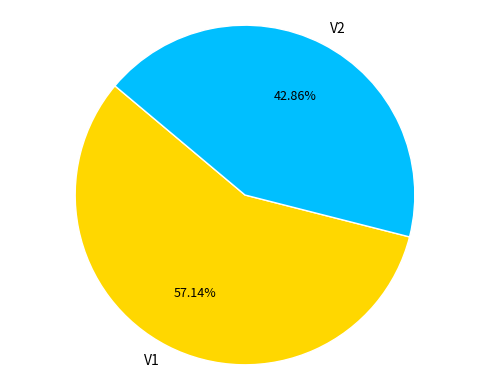

To the nearest percent, what is the difference between the largest and smallest slice percentages?

14%